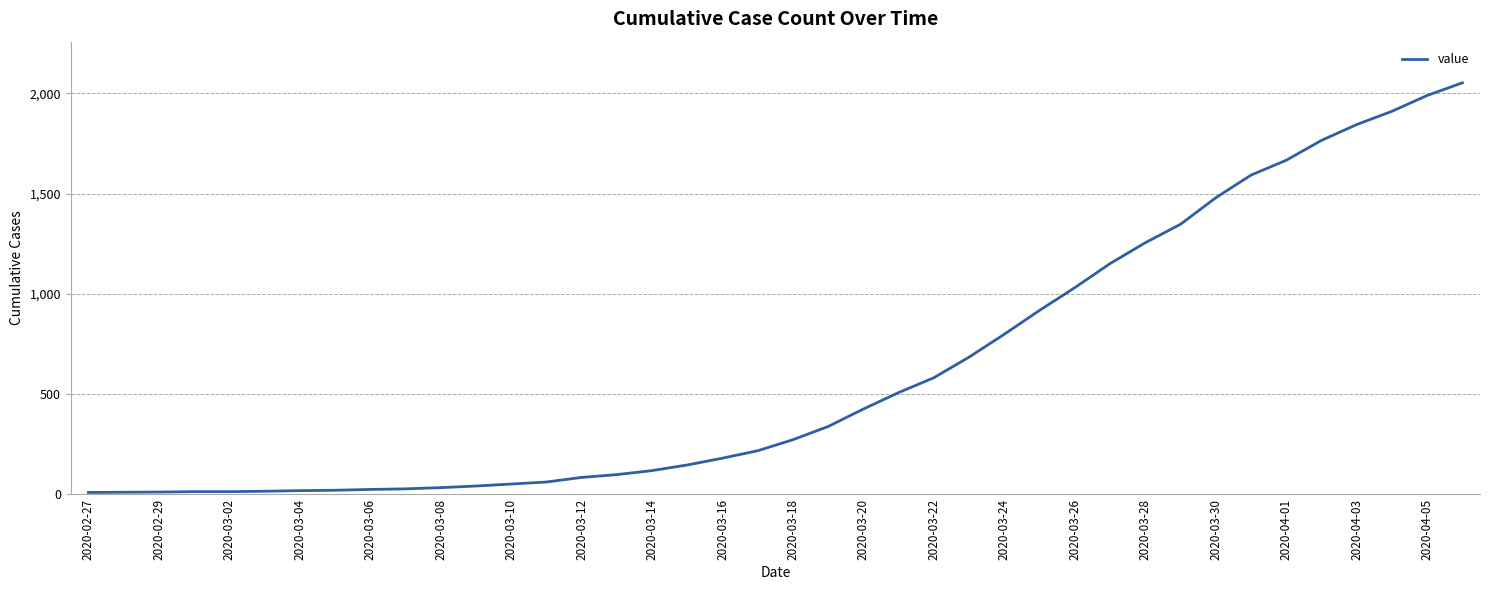

What is the greatest value displayed?

2052